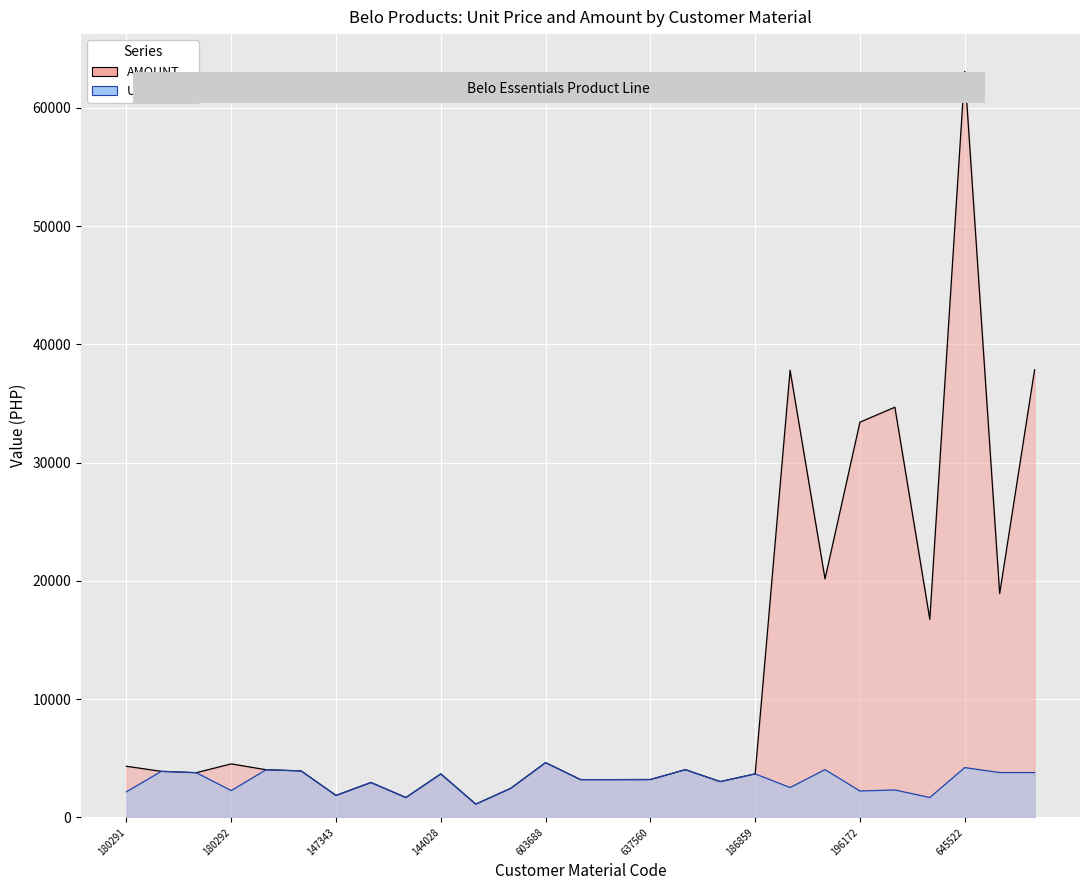

Rank the categories by value from lowest to highest.

149198, 144114, 147343, 149197, 614938, 622109, 168956, 168954, 637560, 144028, 186859, 158606, 158605, 158608, 158607, 622108, 180291, 180292, 603688, 138288, 645519, 816128, 196172, 138290, 147003, 800230, 645522